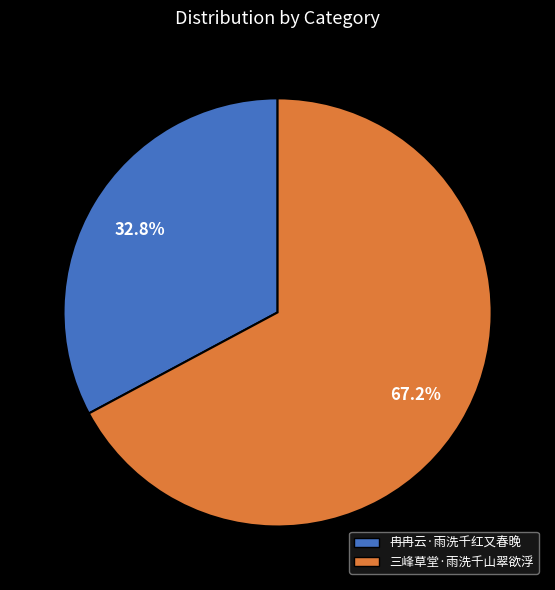

Do 冉冉云·雨洗千红又春晚 and 三峰草堂·雨洗千山翠欲浮 together represent more than half of the pie?

Yes